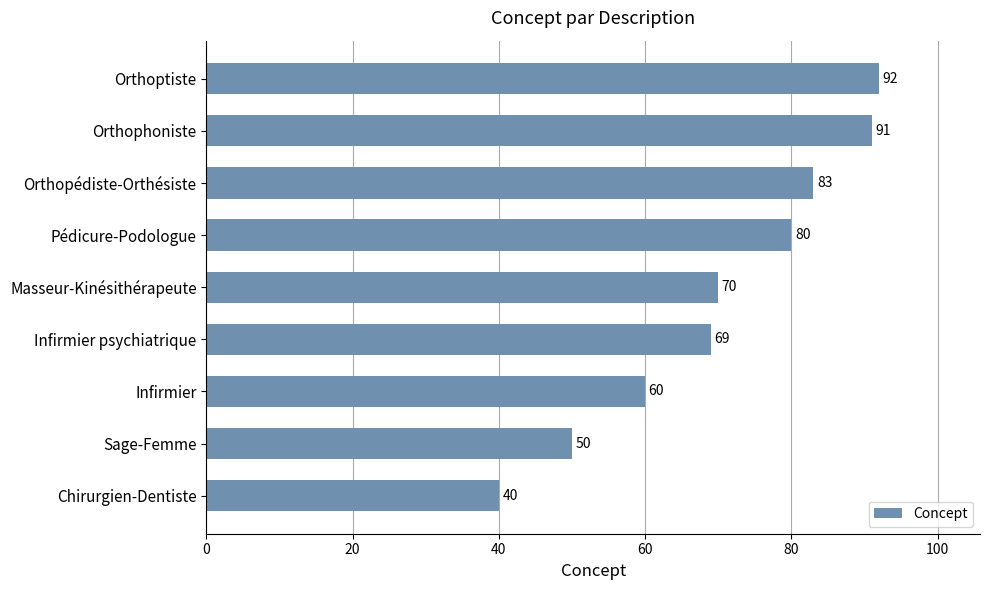

The chart shows a value of 92 at Orthoptiste. True or false?

True